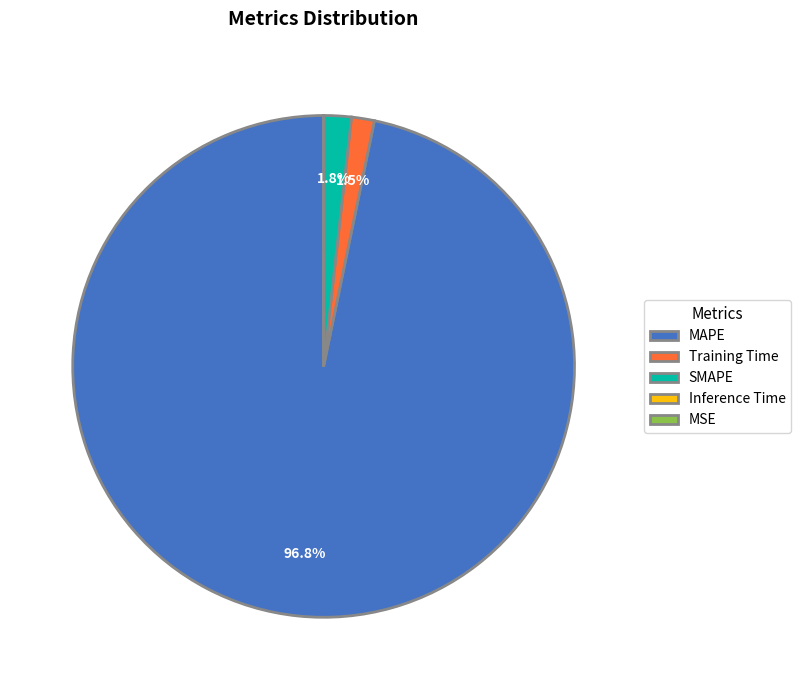

What is the largest slice in the pie chart?

MAPE